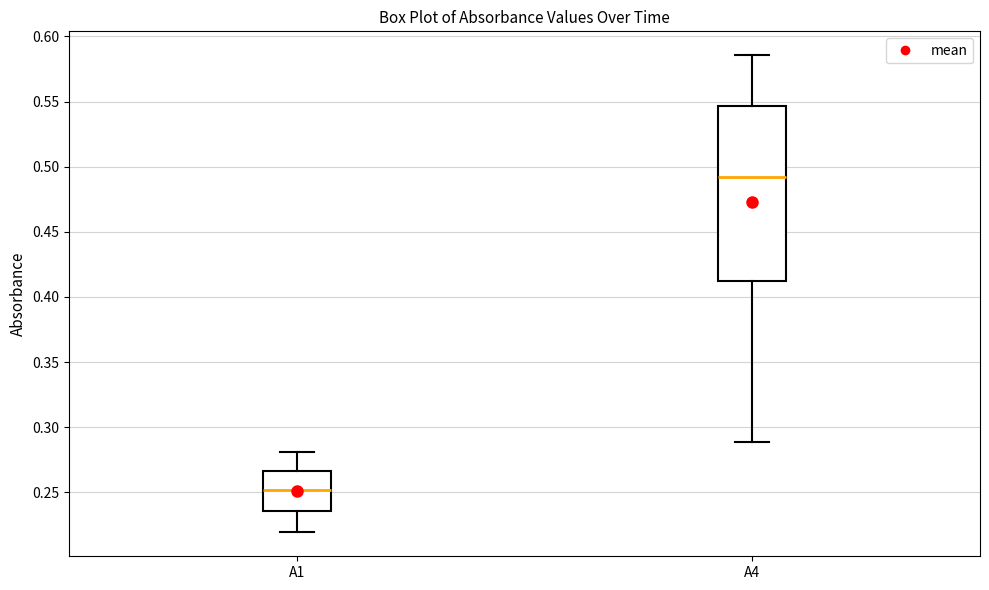

Reading left to right, read every box against the y-axis: the position of its median line, the range the box covers, and the ends of its whiskers. The values are not printed on the chart, so give them approximately, as read against the axis.

A1: median 0.250, box 0.235 to 0.265, whiskers 0.220 to 0.280
A4: median 0.490, box 0.410 to 0.545, whiskers 0.290 to 0.585